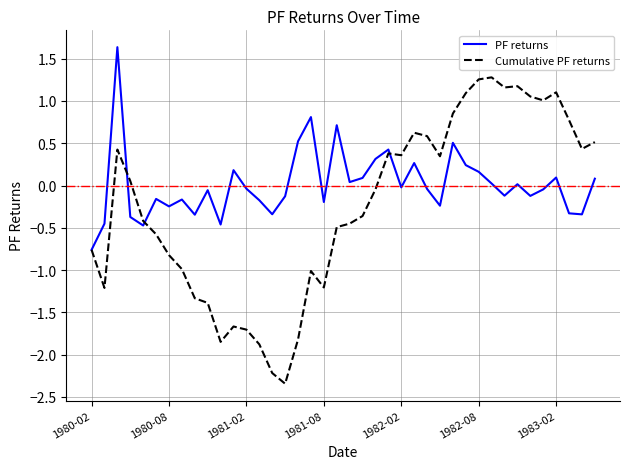

What is the minimum value for PF returns?

-0.8